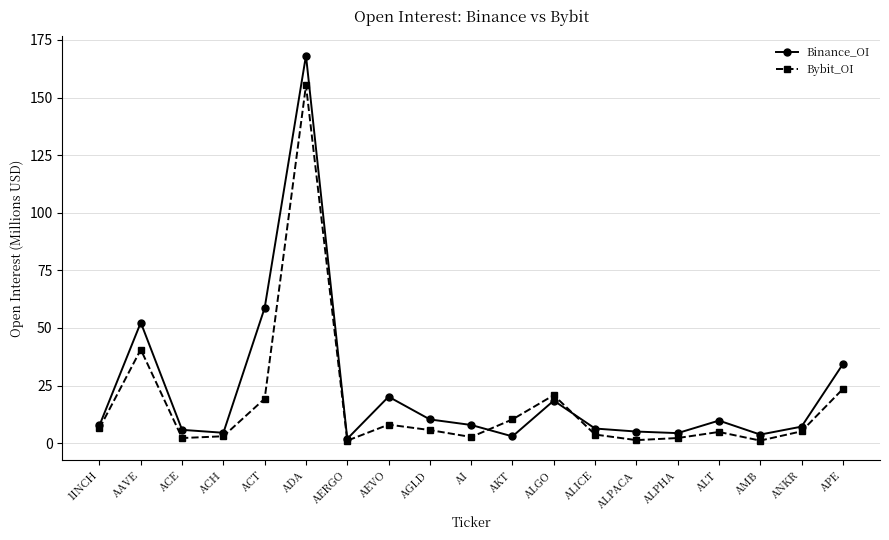

Which category has the highest value in the Binance_OI series?

ADA